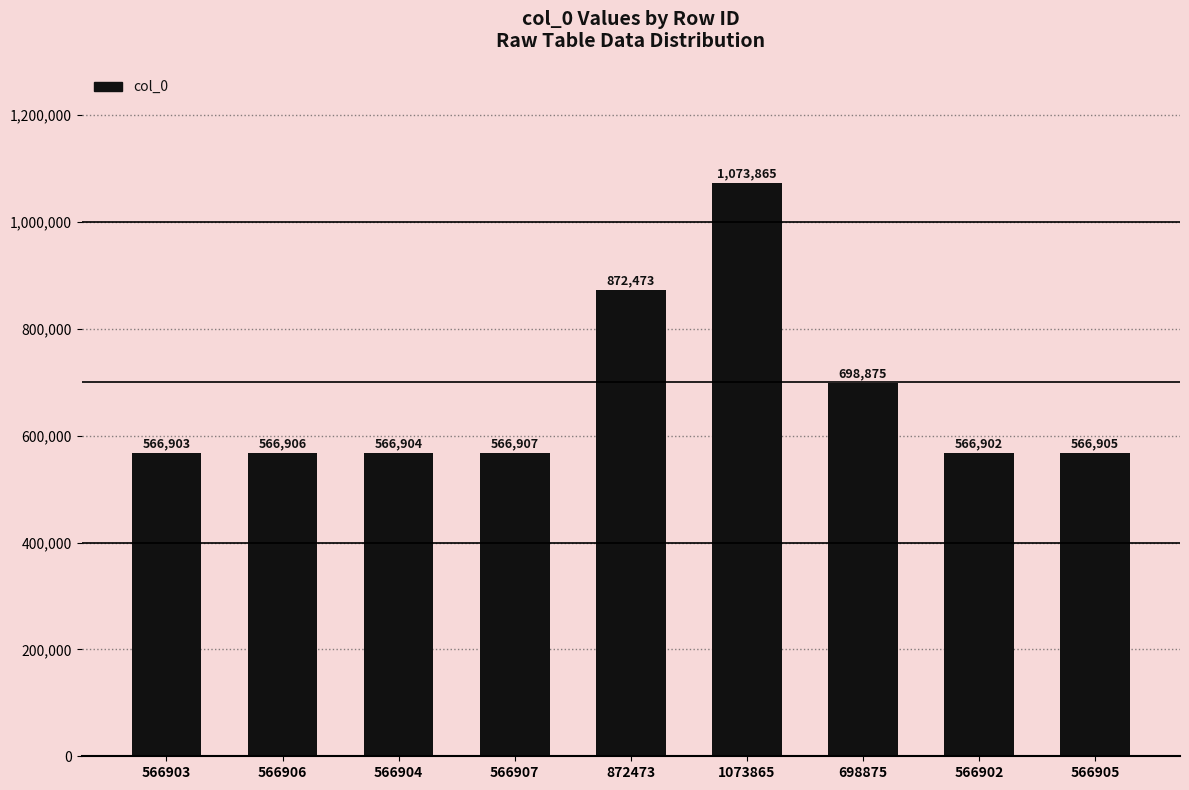

What is the smallest value displayed?

566902